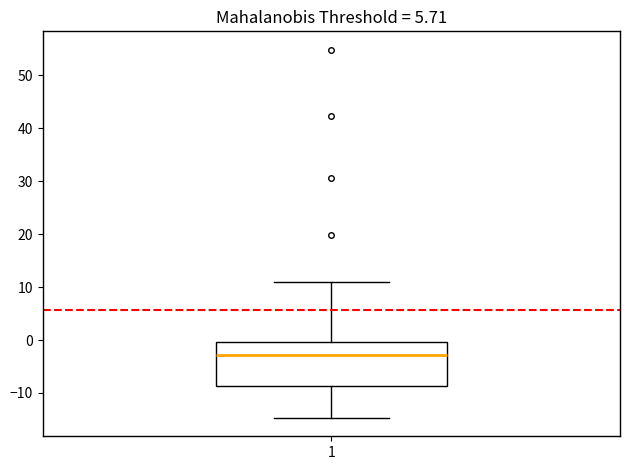

Transcribe this box plot: give where the median line is, the range the box spans, and where the two whiskers end, as read against the y-axis. The values are not printed on the chart, so give them approximately, as read against the axis.

median -3, box -9 to 0, whiskers -15 to 11